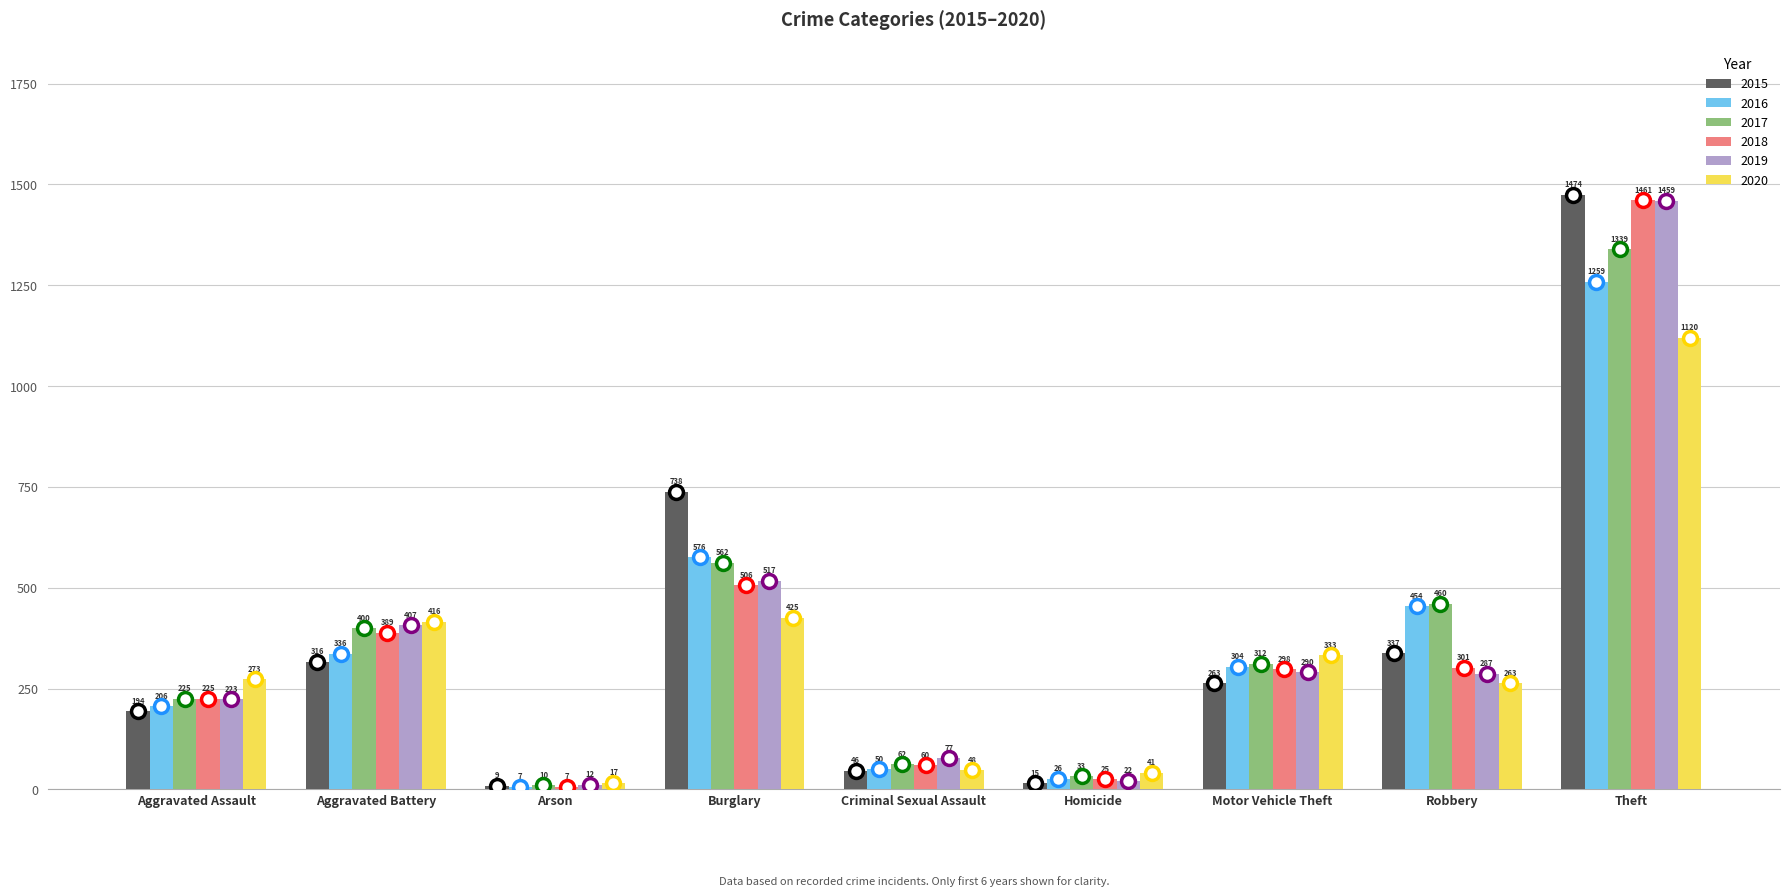

Reading left to right, list all the values displayed in this chart.

2015: Aggravated Assault=194	Aggravated Battery=316	Arson=9	Burglary=738	Criminal Sexual Assault=46	Homicide=15	Motor Vehicle Theft=263	Robbery=337	Theft=1474
2016: Aggravated Assault=206	Aggravated Battery=336	Arson=7	Burglary=576	Criminal Sexual Assault=50	Homicide=26	Motor Vehicle Theft=304	Robbery=454	Theft=1259
2017: Aggravated Assault=225	Aggravated Battery=400	Arson=10	Burglary=562	Criminal Sexual Assault=62	Homicide=33	Motor Vehicle Theft=312	Robbery=460	Theft=1339
2018: Aggravated Assault=225	Aggravated Battery=389	Arson=7	Burglary=506	Criminal Sexual Assault=60	Homicide=25	Motor Vehicle Theft=298	Robbery=301	Theft=1461
2019: Aggravated Assault=223	Aggravated Battery=407	Arson=12	Burglary=517	Criminal Sexual Assault=77	Homicide=22	Motor Vehicle Theft=290	Robbery=287	Theft=1459
2020: Aggravated Assault=273	Aggravated Battery=416	Arson=17	Burglary=425	Criminal Sexual Assault=48	Homicide=41	Motor Vehicle Theft=333	Robbery=263	Theft=1120